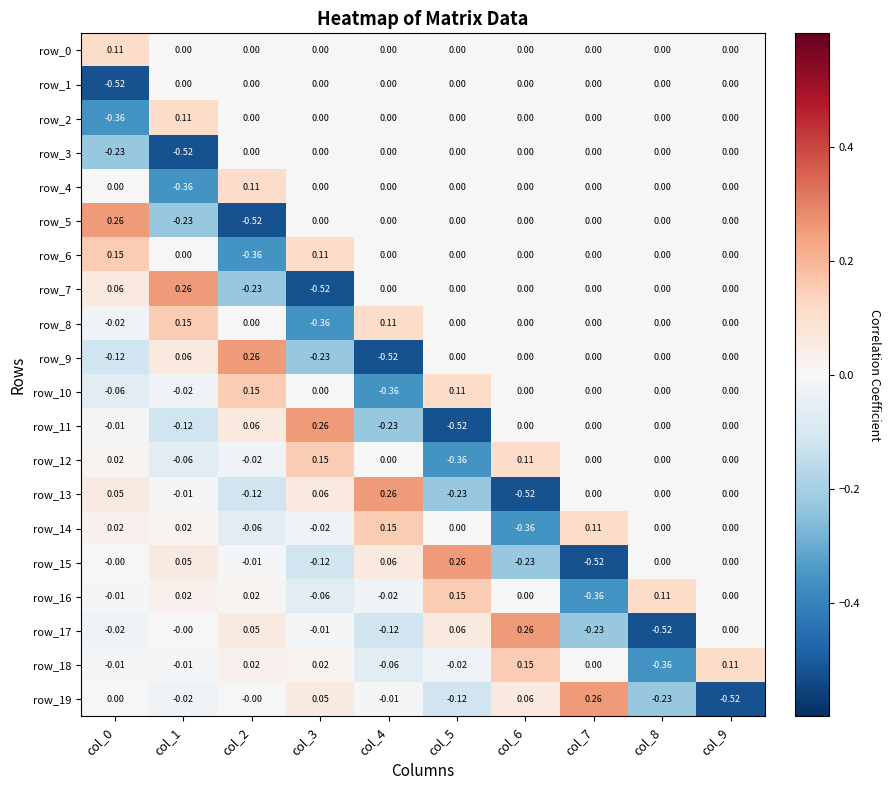

Which category has the highest value in the row_2 series?

col_1